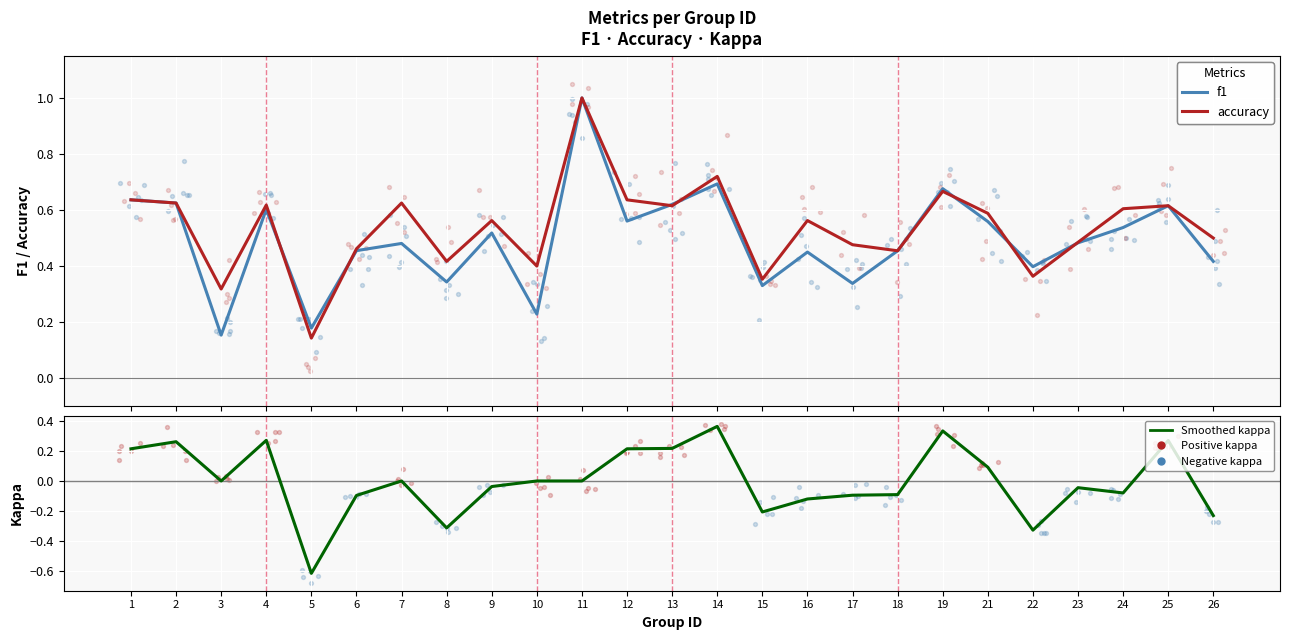

What are all the series names shown in the legend?

f1, accuracy, kappa